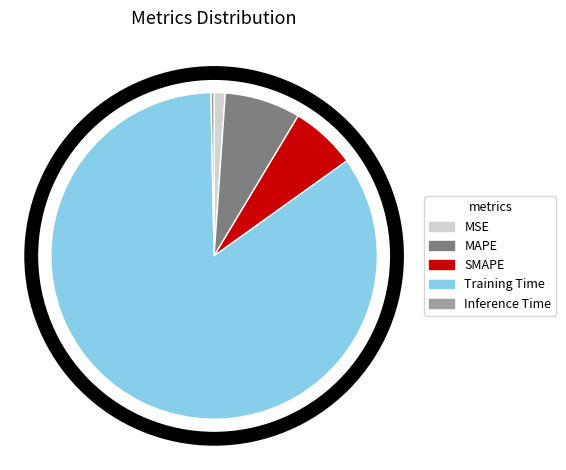

Is it true that MAPE is 8% of the pie?

True